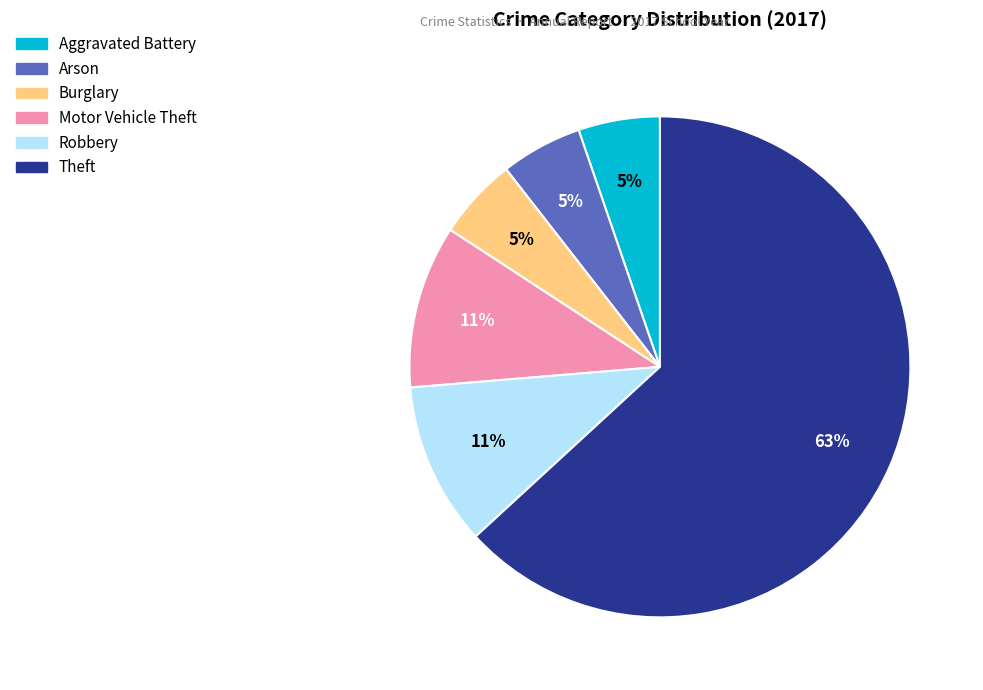

How many slices are in this pie chart?

6